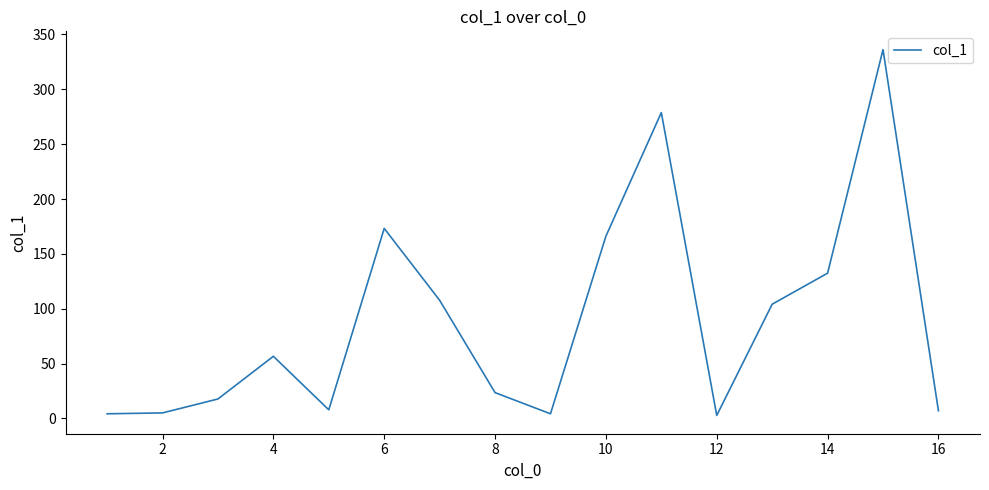

What is the greatest value displayed?

336.2